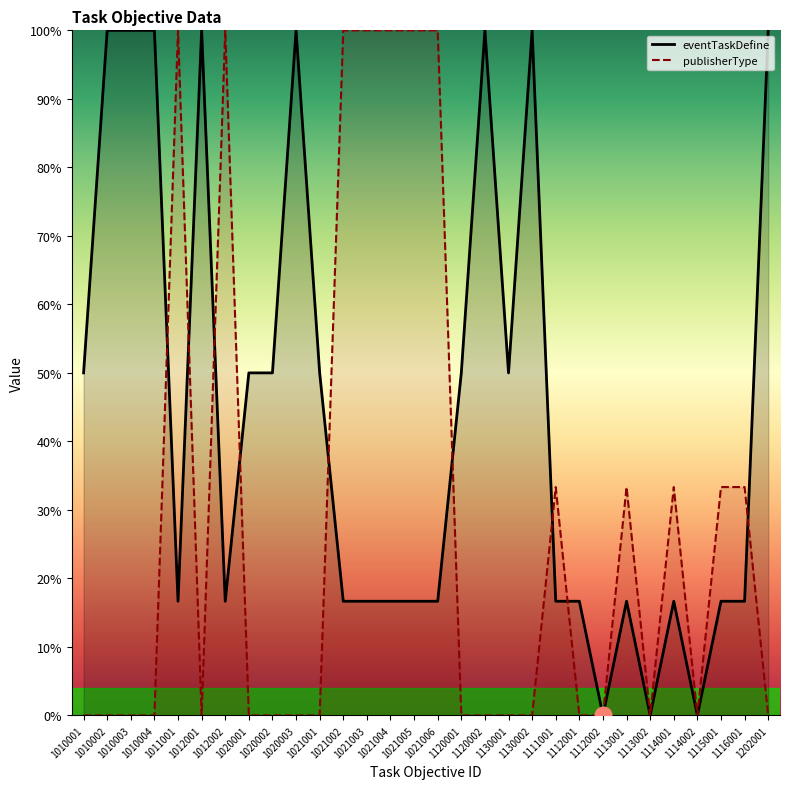

Where is the first local minimum for publisherType?

1012001